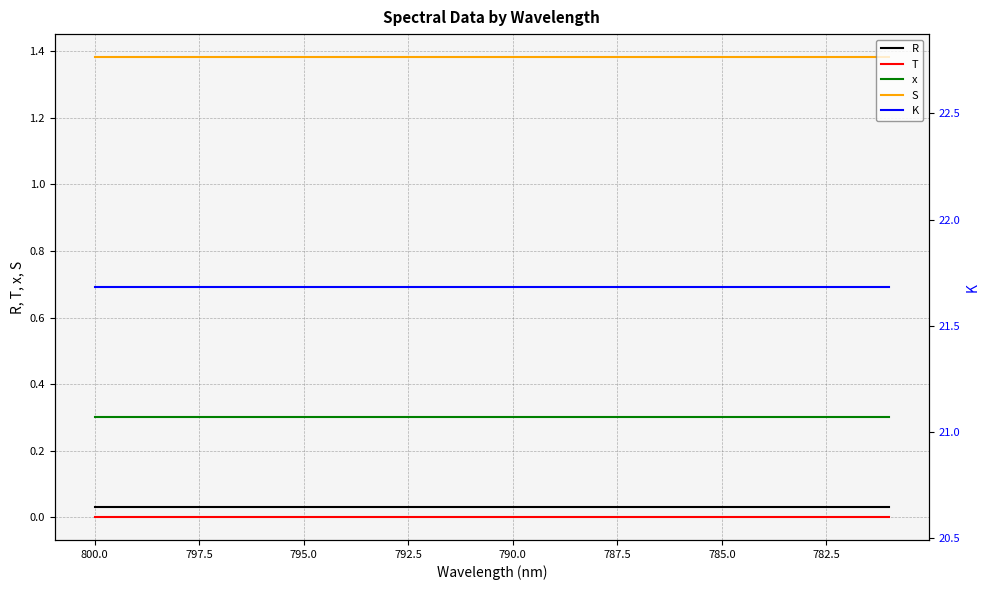

Between 782.5 and 15, which is larger?

782.5